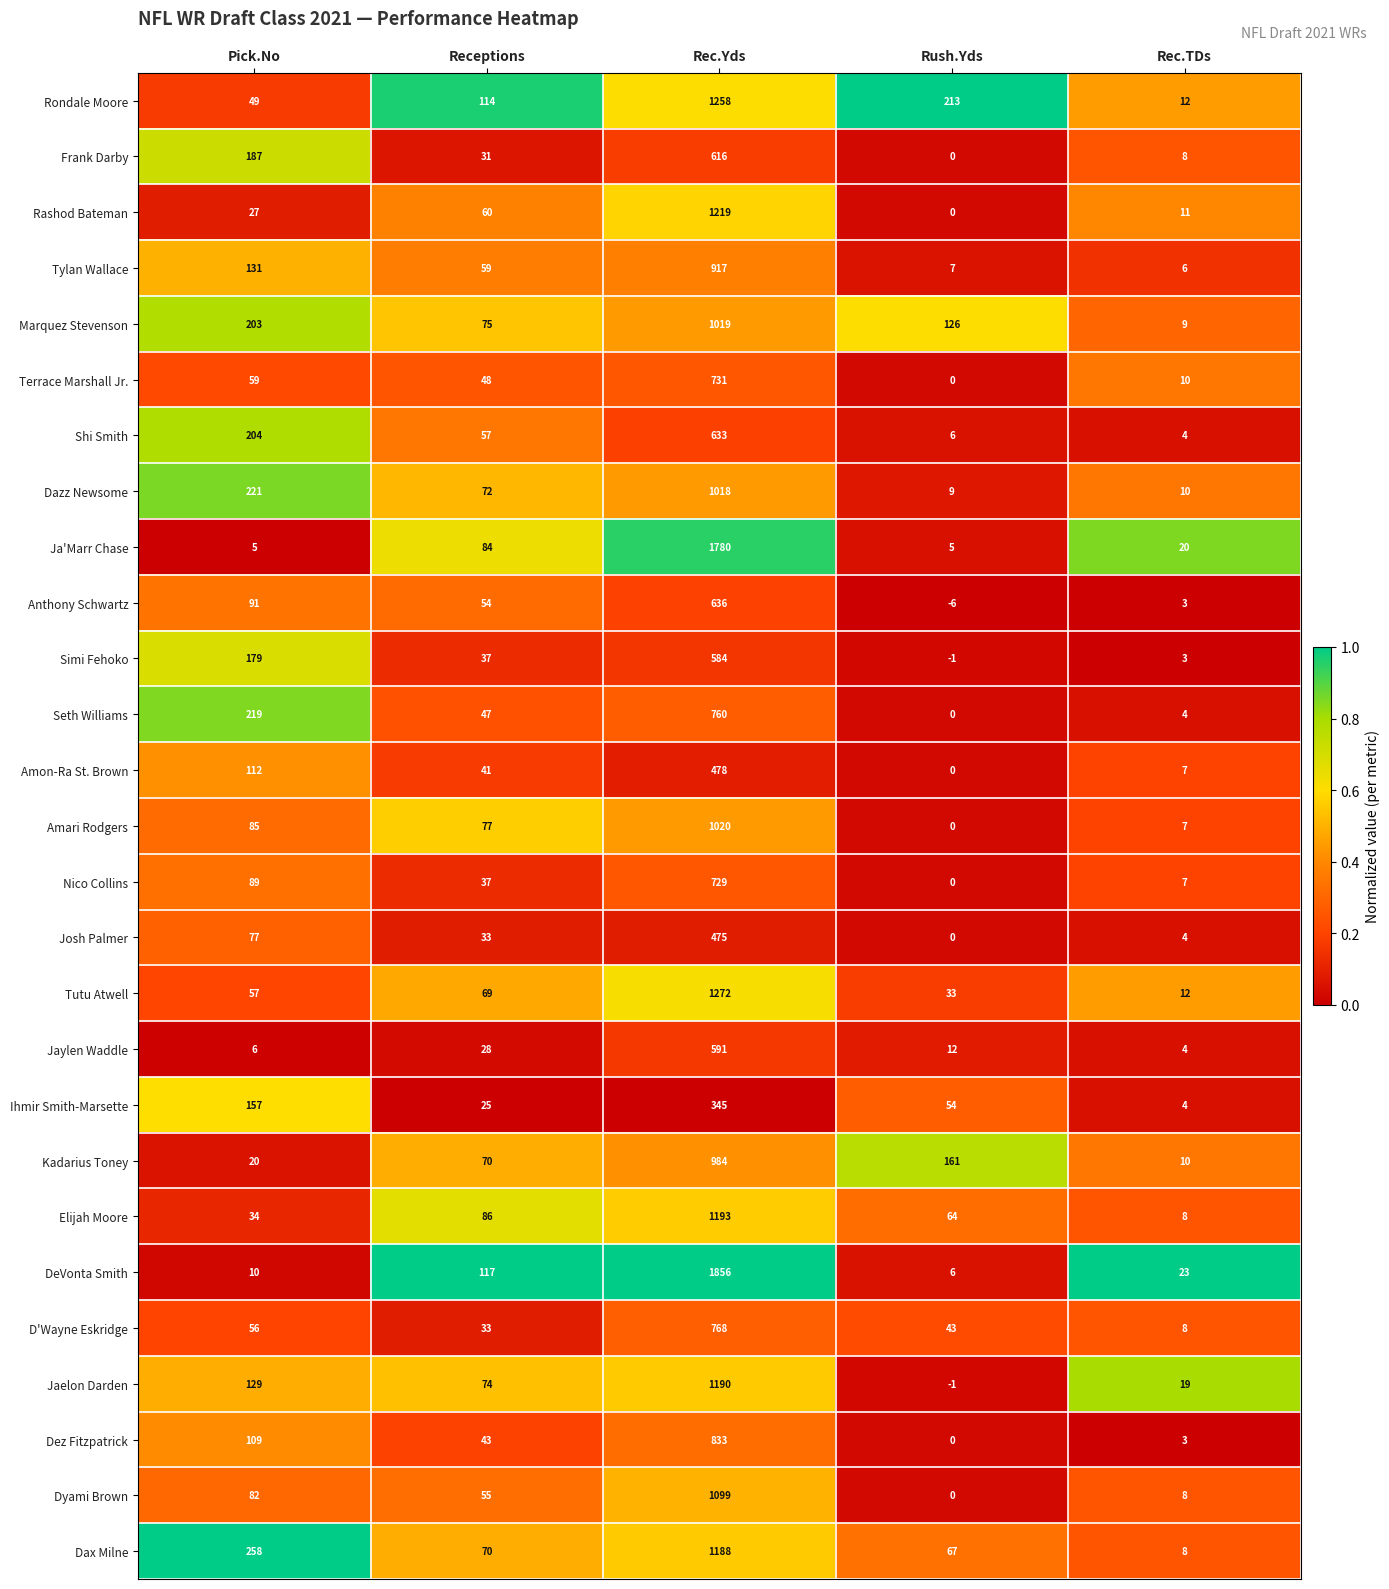

Which series changed the most between Rush.Yds and Rec.TDs?

Rondale Moore